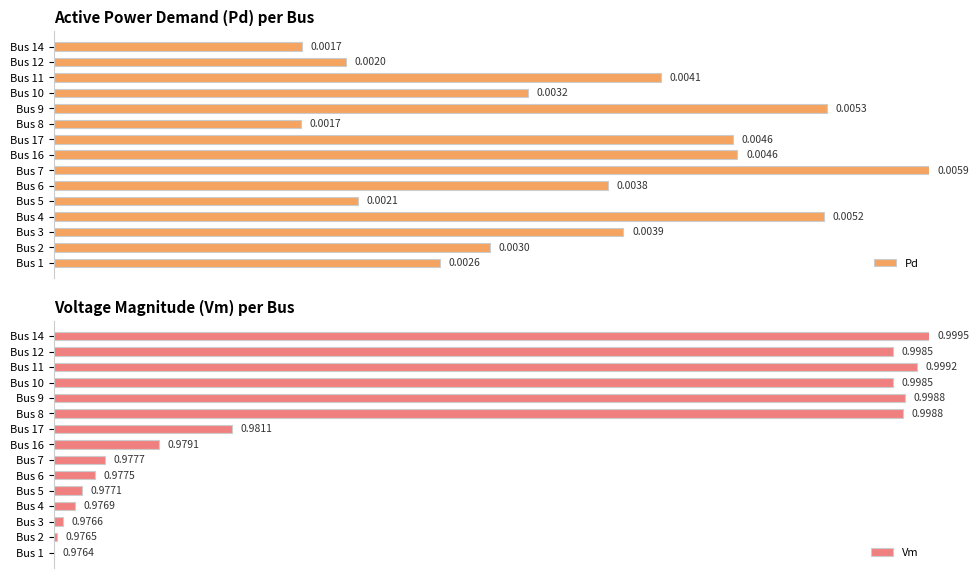

Count the number of categories in the chart.

15